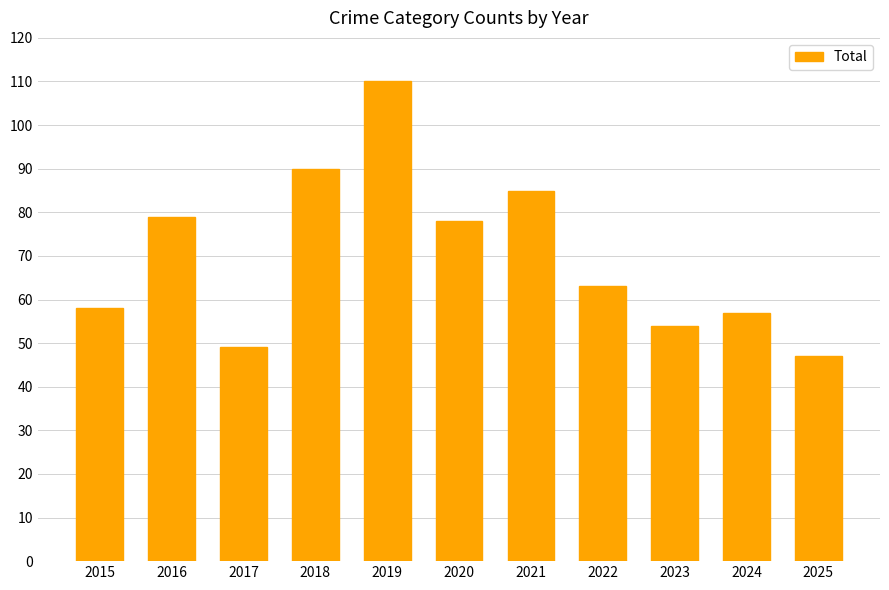

Rank the categories by value from highest to lowest.

2019, 2018, 2021, 2016, 2020, 2022, 2015, 2024, 2023, 2017, 2025